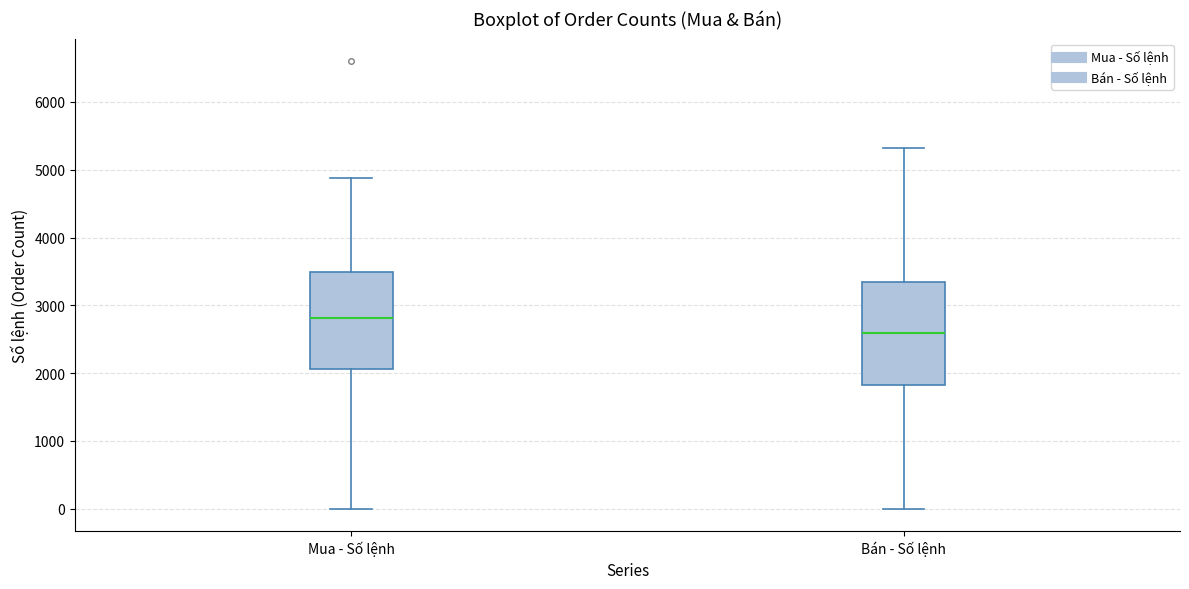

Where does the lower whisker of the box for Bán - Số lệnh end on the y-axis? The values are not printed on the chart, so give them approximately, as read against the axis.

0